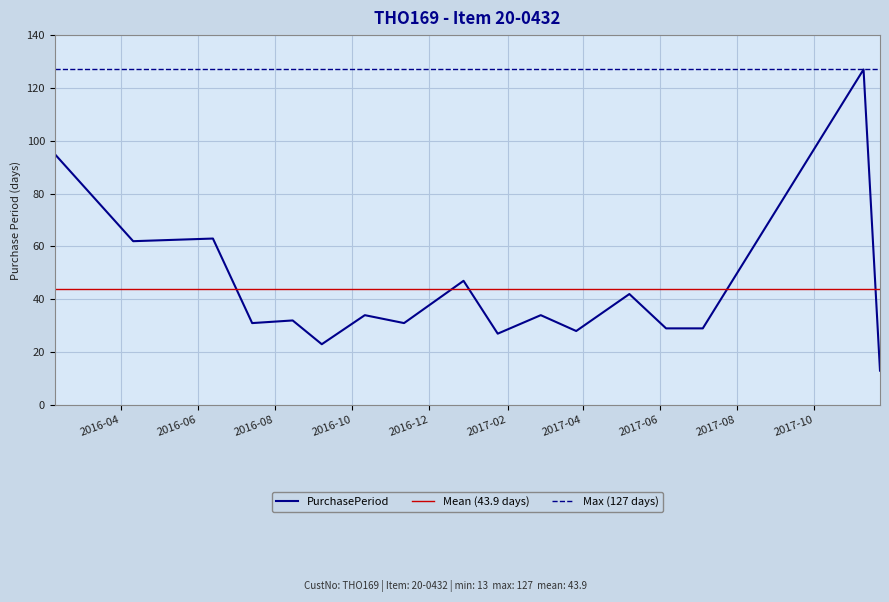

What is the value of the 6th point from the left?

23